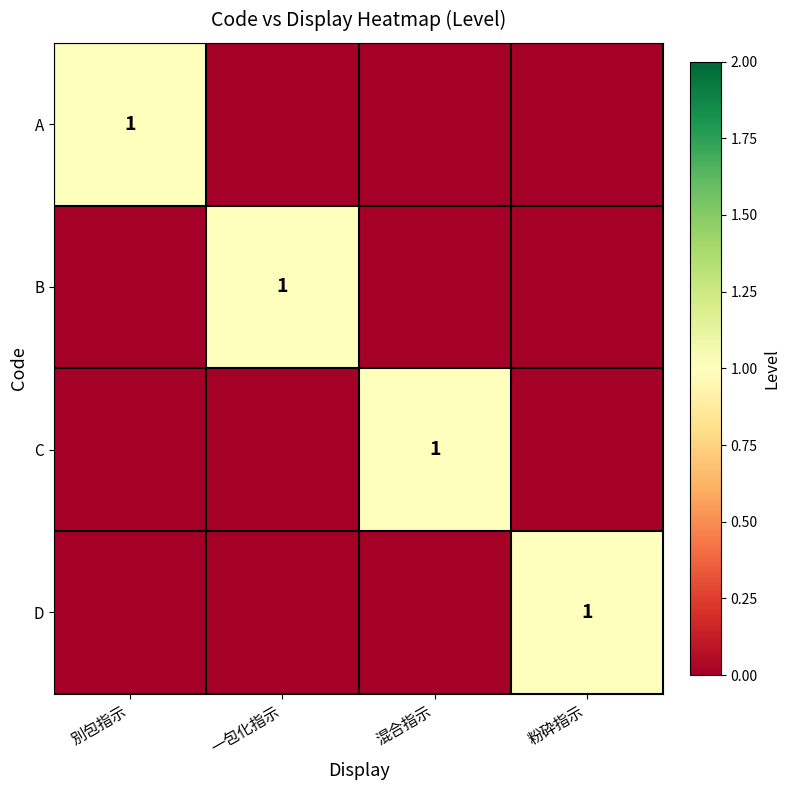

What is the difference between the highest and lowest values at 混合指示?

1